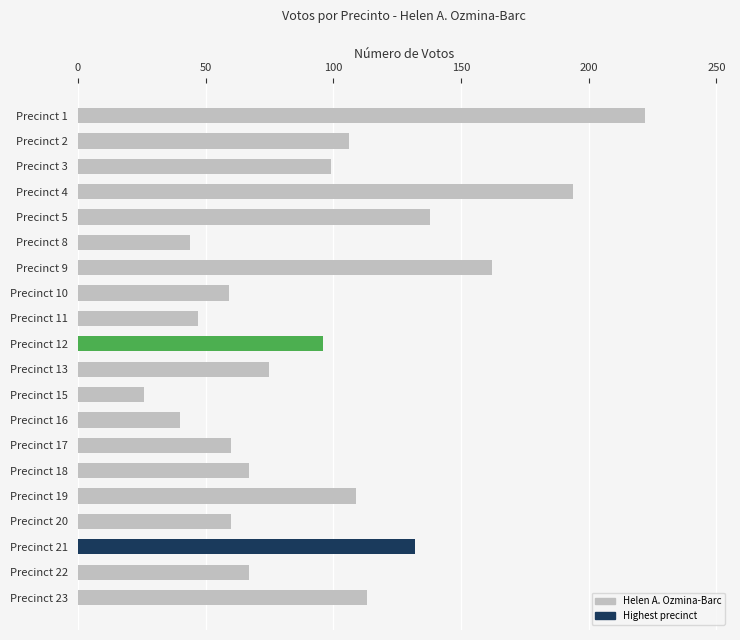

What is the value of the 7th bar from the top?

162